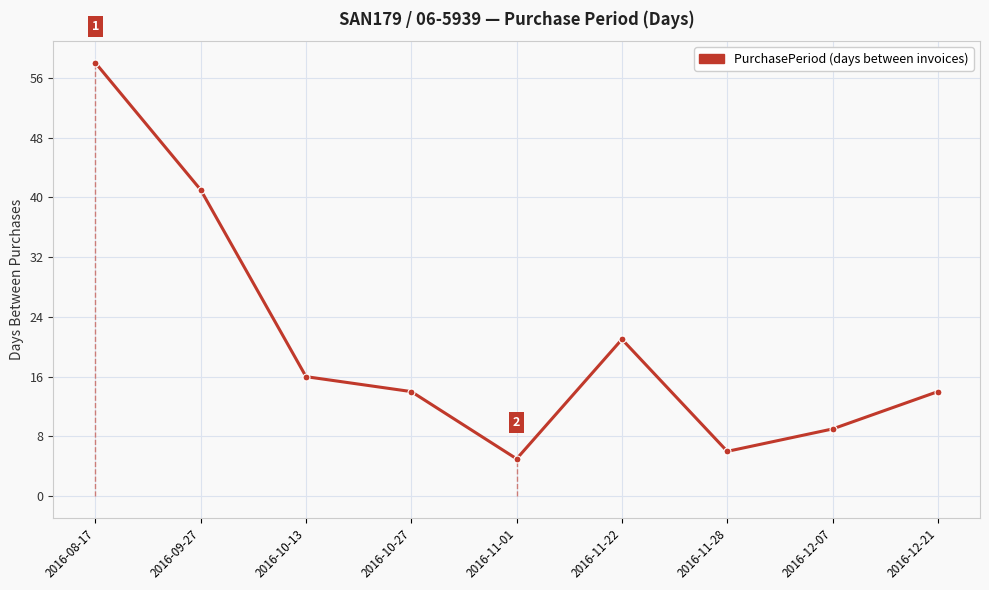

How many interior local valleys (lower than both neighbors) does the data have?

2